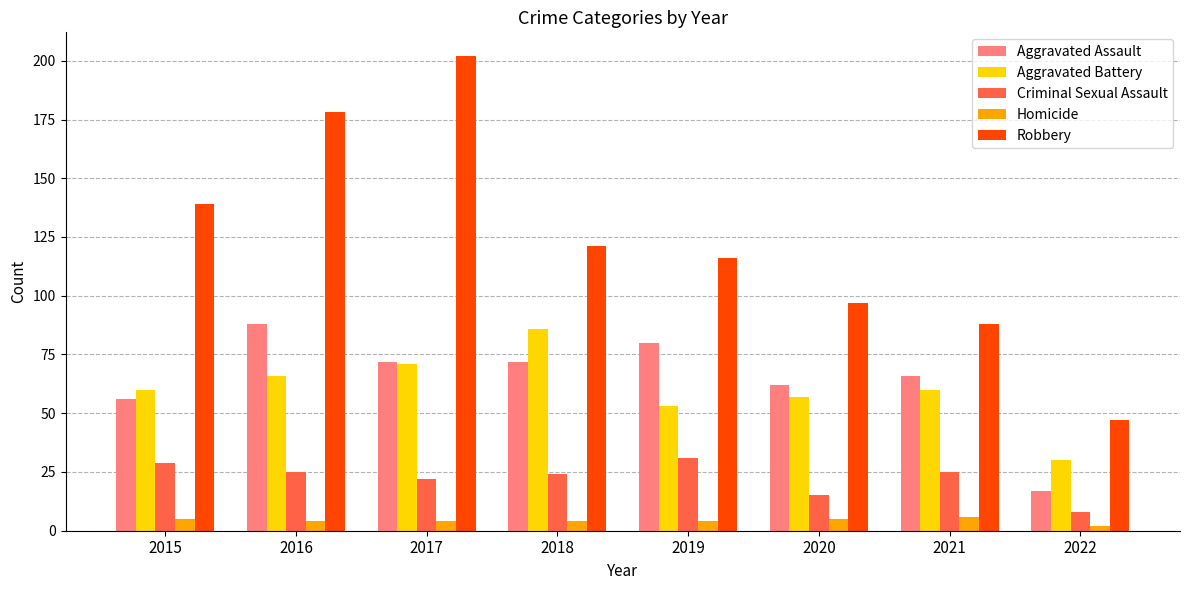

Which series has the largest range (max minus min)?

Robbery